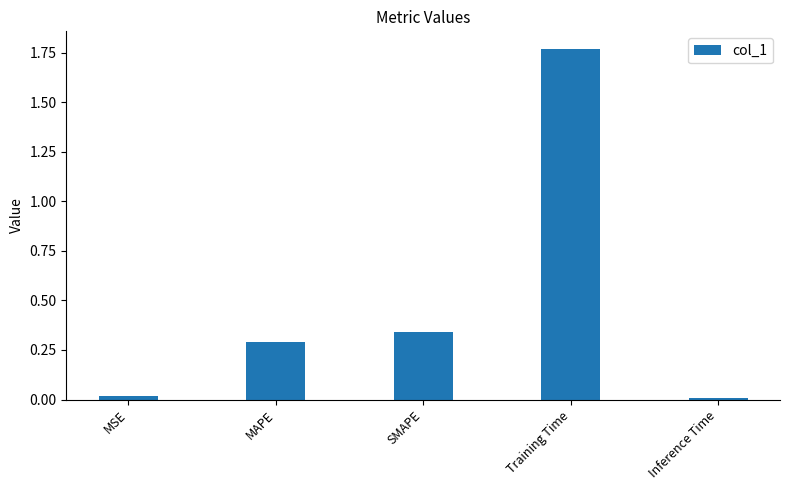

Which label corresponds to the largest value in the chart?

Training Time